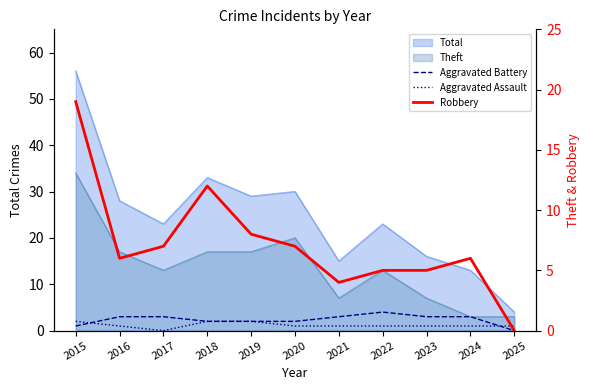

What is the value of the Aggravated Battery point at the 10th from the left?

3